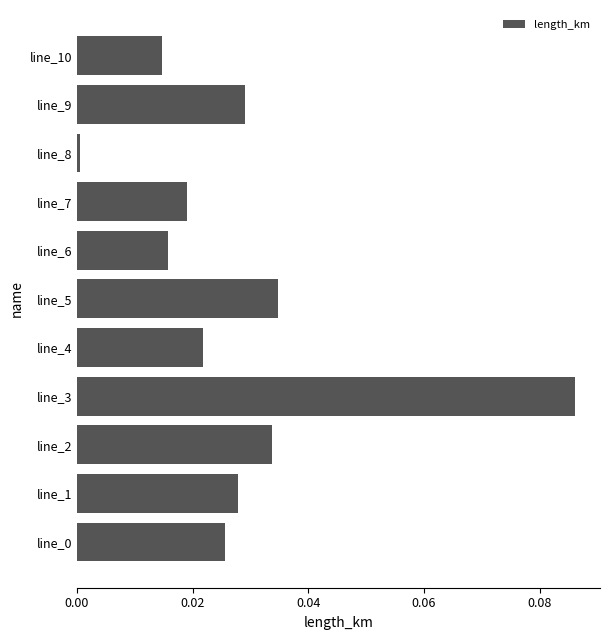

Which has a higher value, line_9 or line_10?

line_9